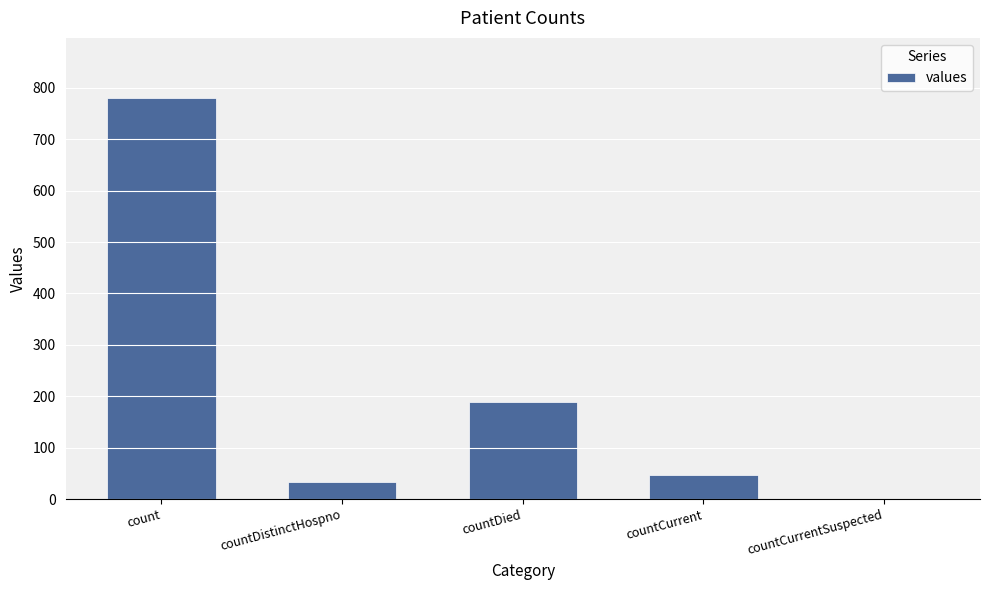

True or false: the data shows 34 at countDistinctHospno.

True